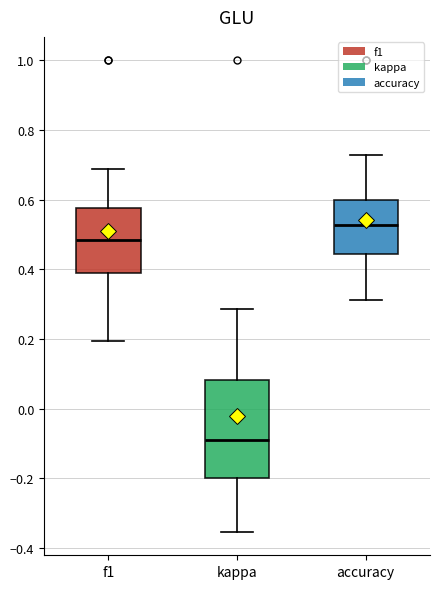

Reading left to right, transcribe this box plot: for each box, give where its median line is, the range the box spans, and where its two whiskers end, as read against the y-axis. The values are not printed on the chart, so give them approximately, as read against the axis.

f1: median 0.48, box 0.38 to 0.58, whiskers 0.20 to 0.68
kappa: median -0.10, box -0.20 to 0.08, whiskers -0.36 to 0.28
accuracy: median 0.52, box 0.44 to 0.60, whiskers 0.32 to 0.72